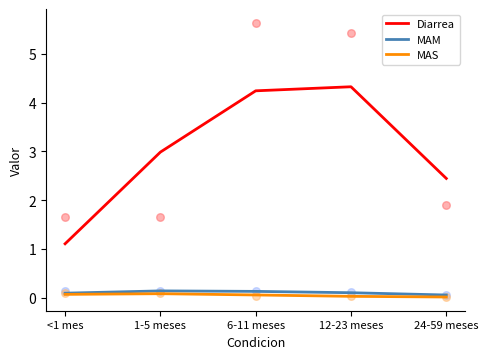

At how many categories does at least one series exceed 0?

5